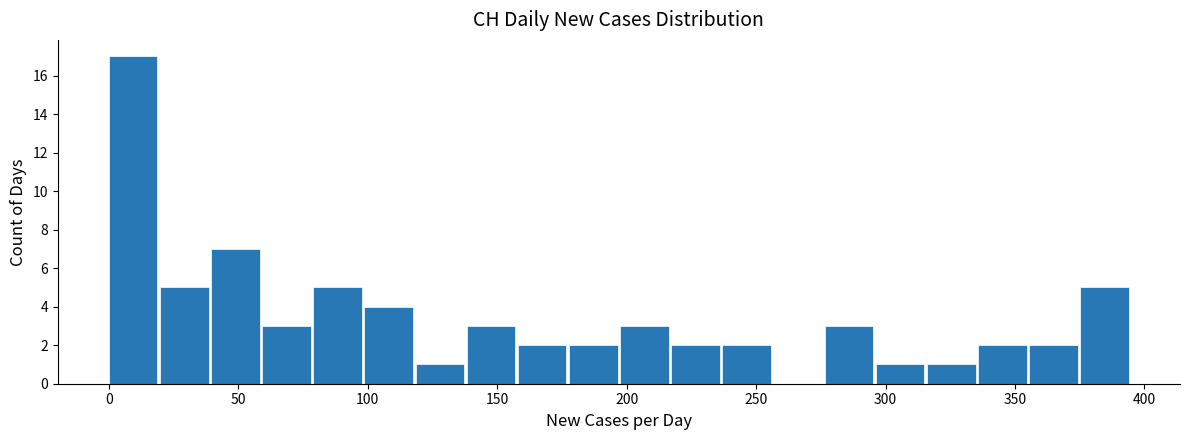

Around what value on the x-axis is the tallest bar? Give the approximate position of its centre, as read against the axis.

10